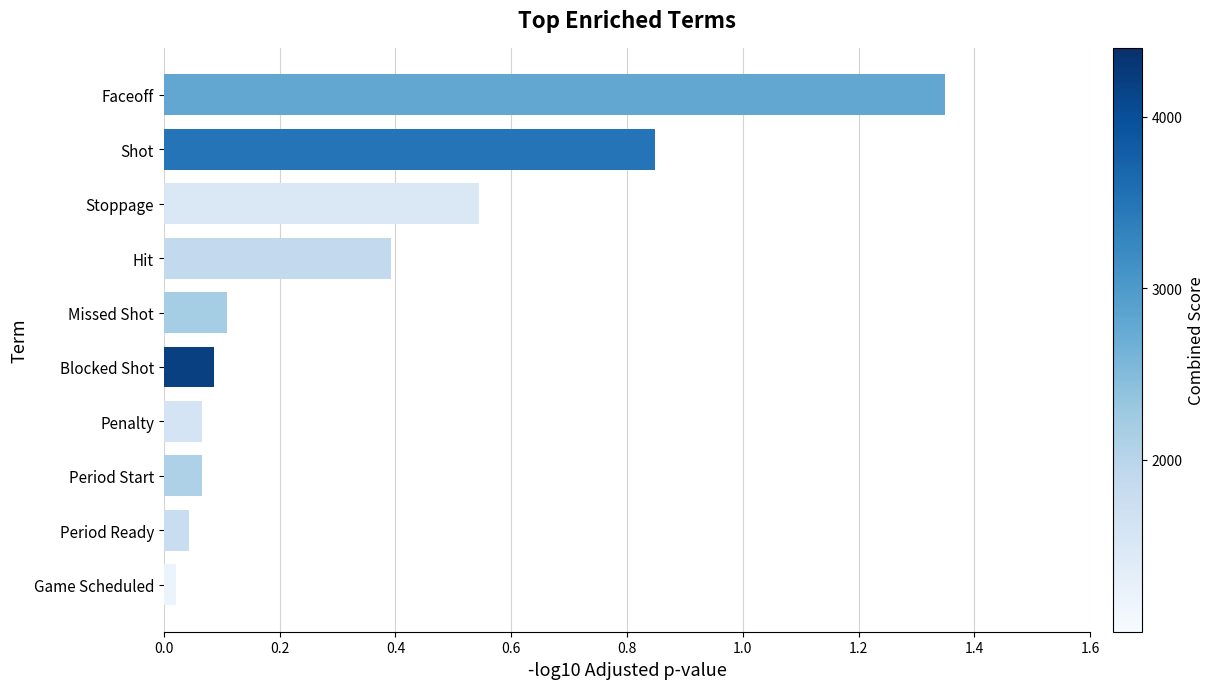

What is the sum of all values?

3.5